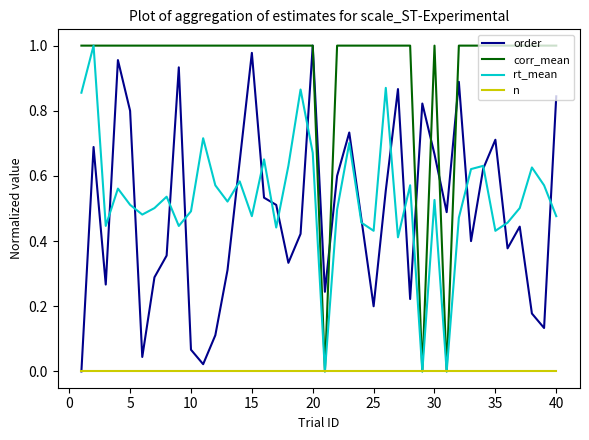

True or false: n and order cross at least once.

False